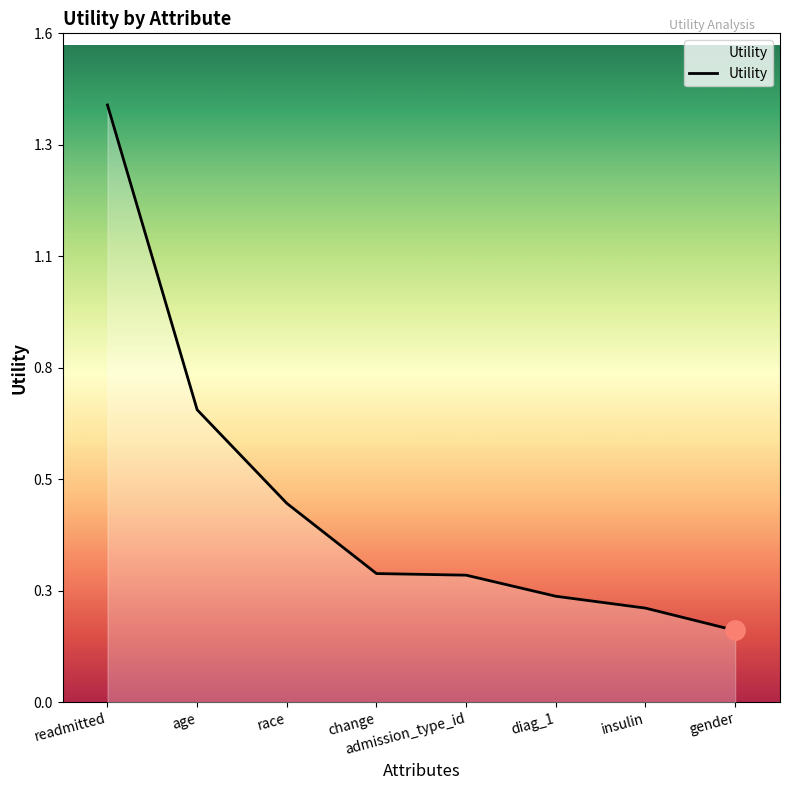

What value does the data have at gender?

0.2